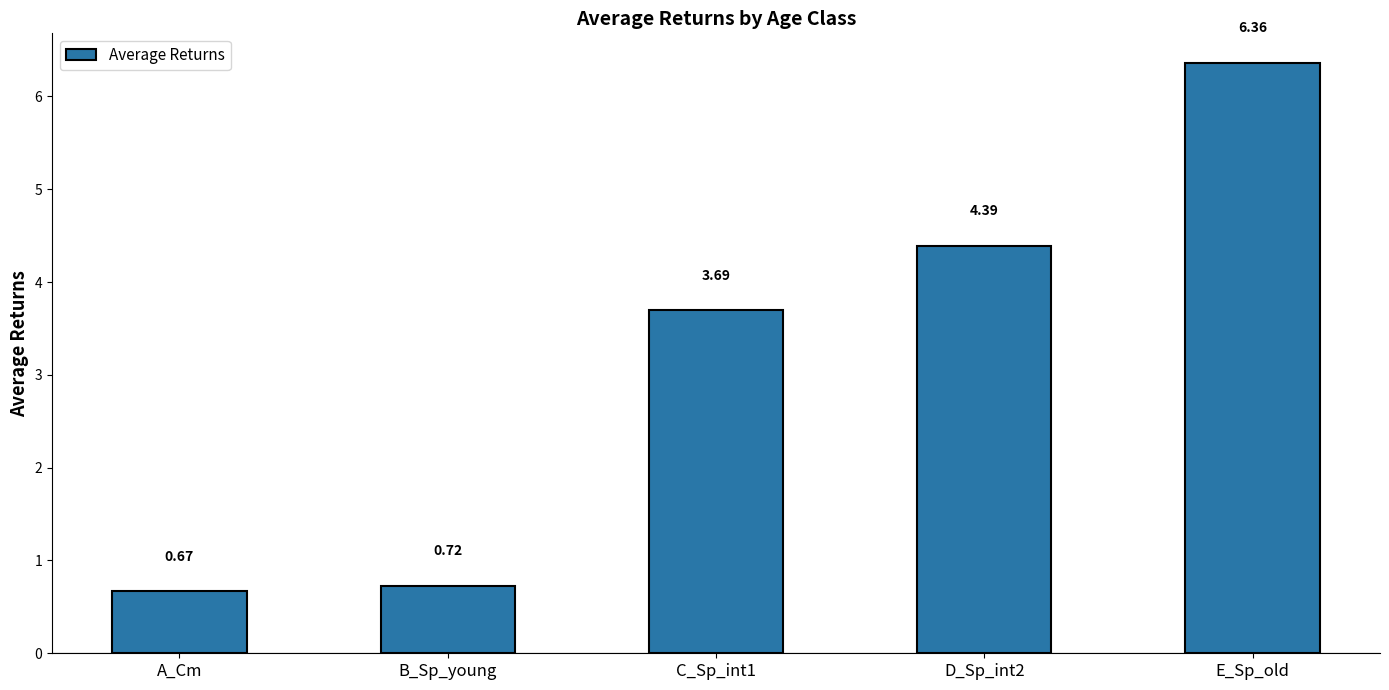

What is the label of the 2nd bar from the left?

B_Sp_young